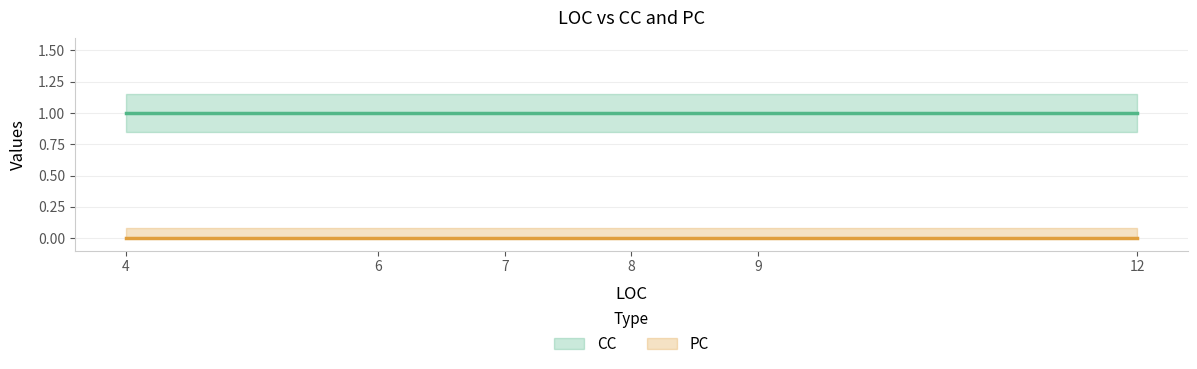

True or false: CC and PC cross at least once.

False